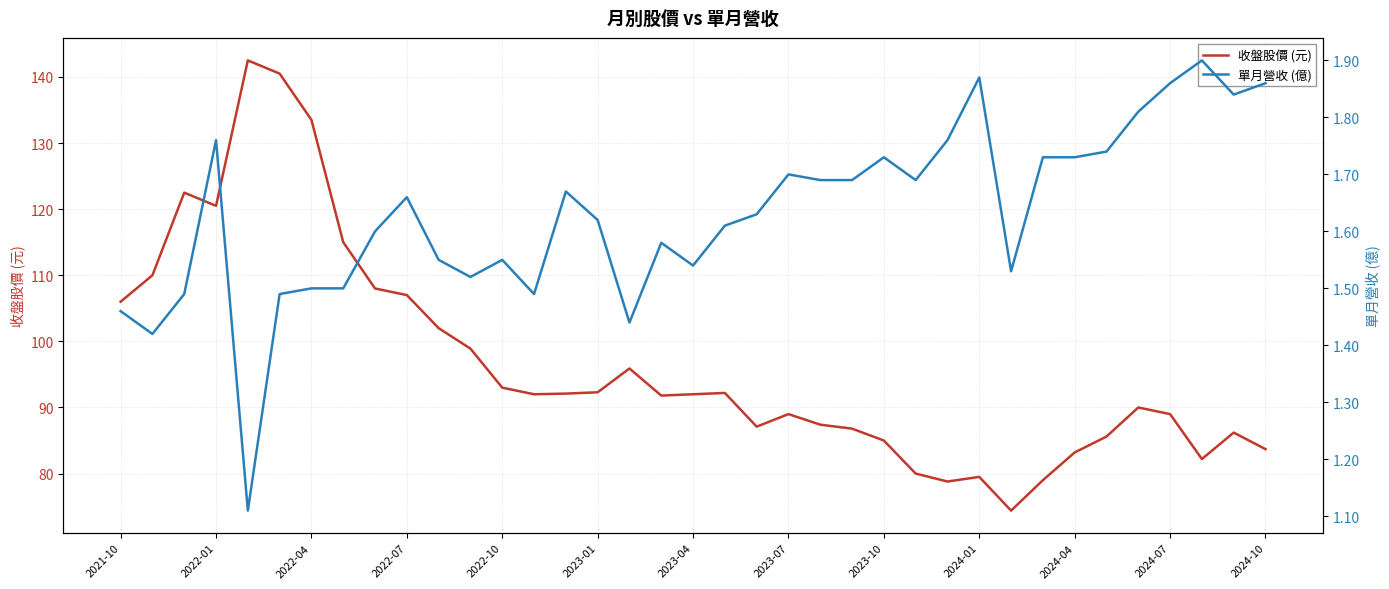

What is the highest value of the 收盤股價 (元) series?

142.5